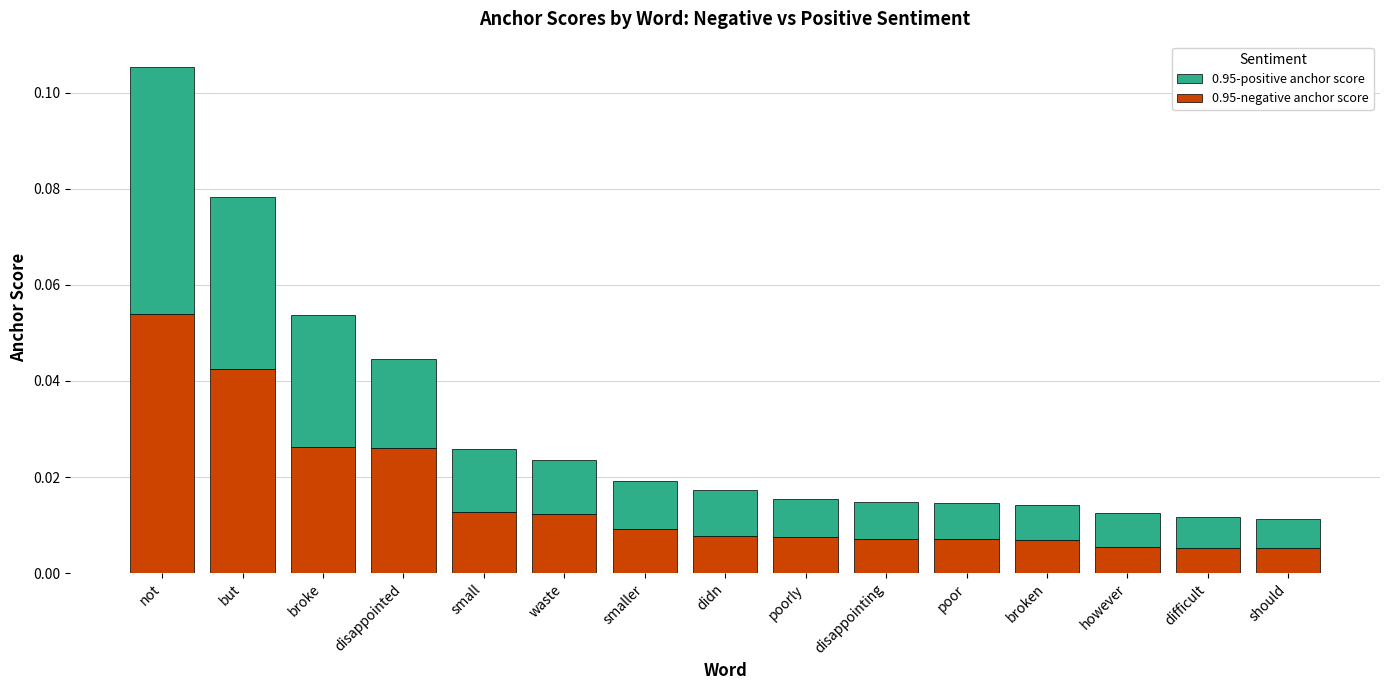

Which category has the highest value in the 0.95-negative anchor score series?

not